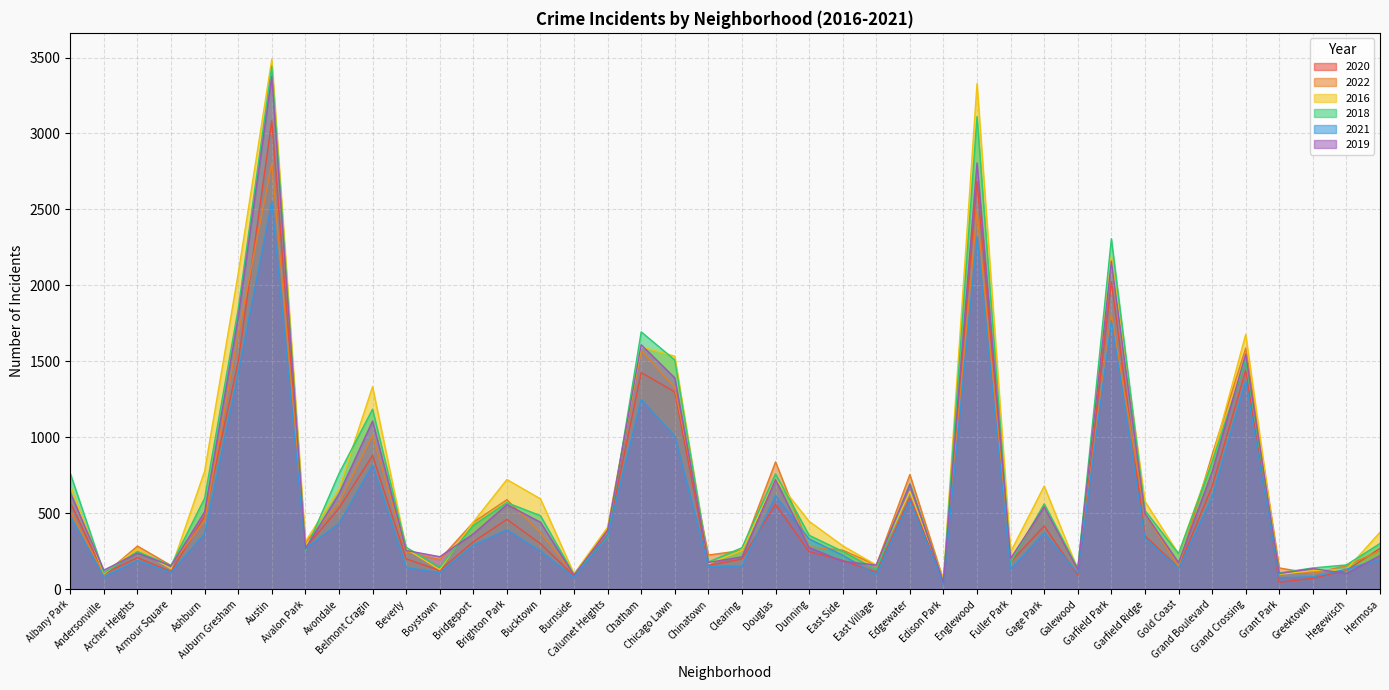

The 2018 series shows 352 at Archer Heights. True or false?

False